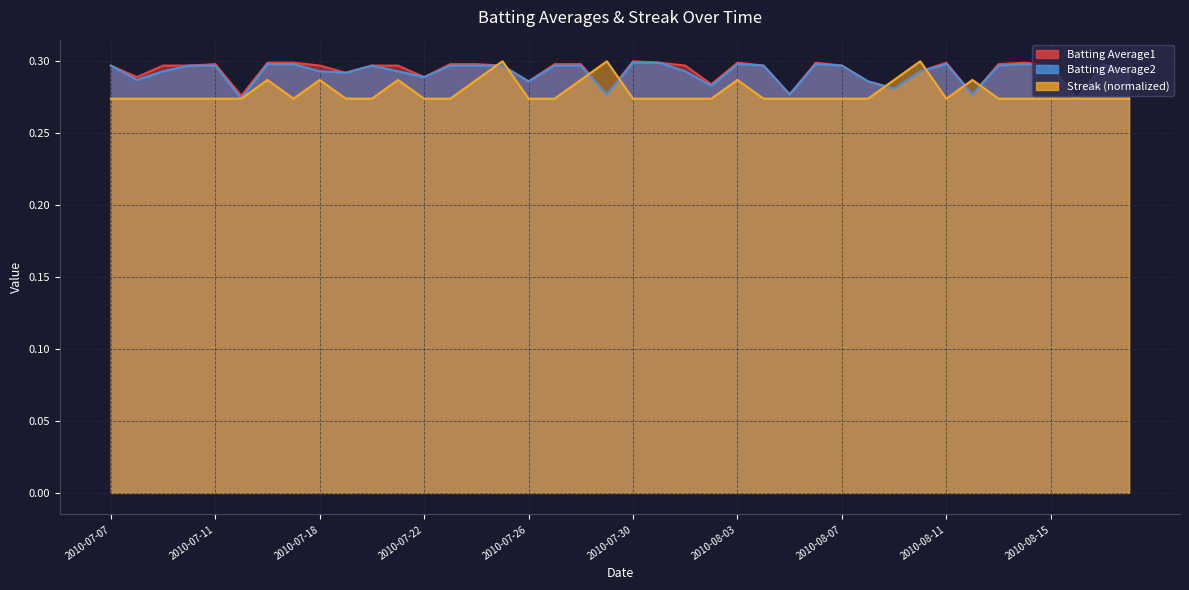

Which series ends up on top after the final intersection of Batting Average1 and Streak?

Batting Average1